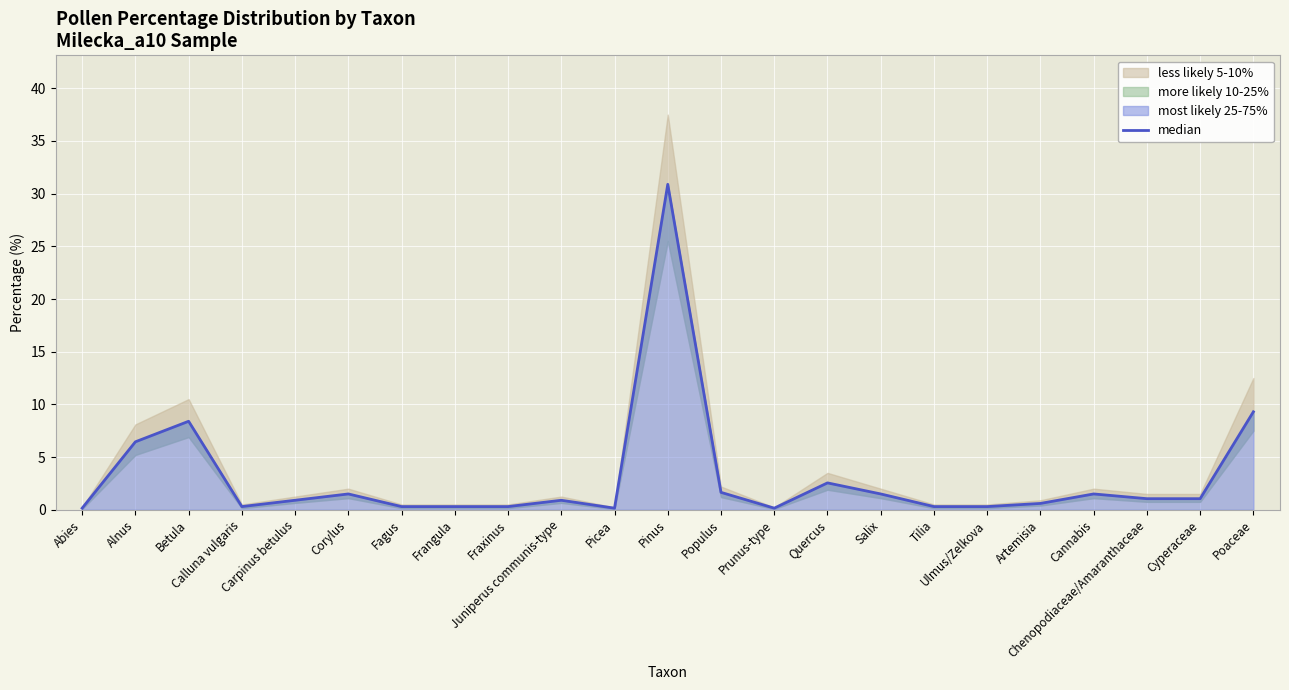

Reading right to left, transcribe all the data shown in this chart.

Poaceae=9.3	Cyperaceae=1.0	Chenopodiaceae/Amaranthaceae=1.0	Cannabis=1.5	Artemisia=0.6	Ulmus/Zelkova=0.3	Tilia=0.3	Salix=1.5	Quercus=2.5	Prunus-type=0.1	Populus=1.6	Pinus=30.9	Picea=0.1	Juniperus communis-type=0.9	Fraxinus=0.3	Frangula=0.3	Fagus=0.3	Corylus=1.5	Carpinus betulus=0.9	Calluna vulgaris=0.3	Betula=8.4	Alnus=6.4	Abies=0.1